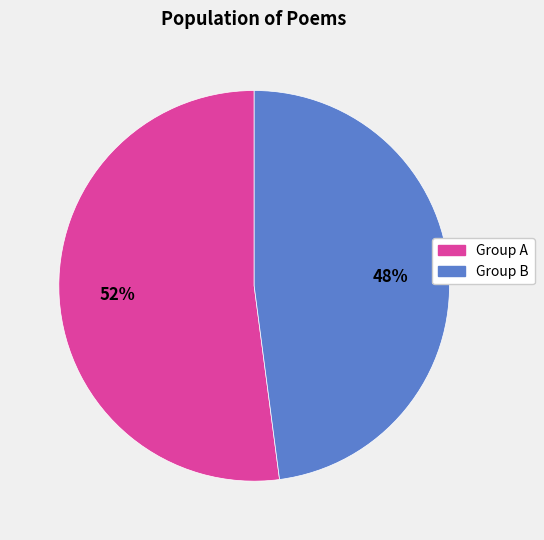

To the nearest percent, what is the average slice percentage?

50%